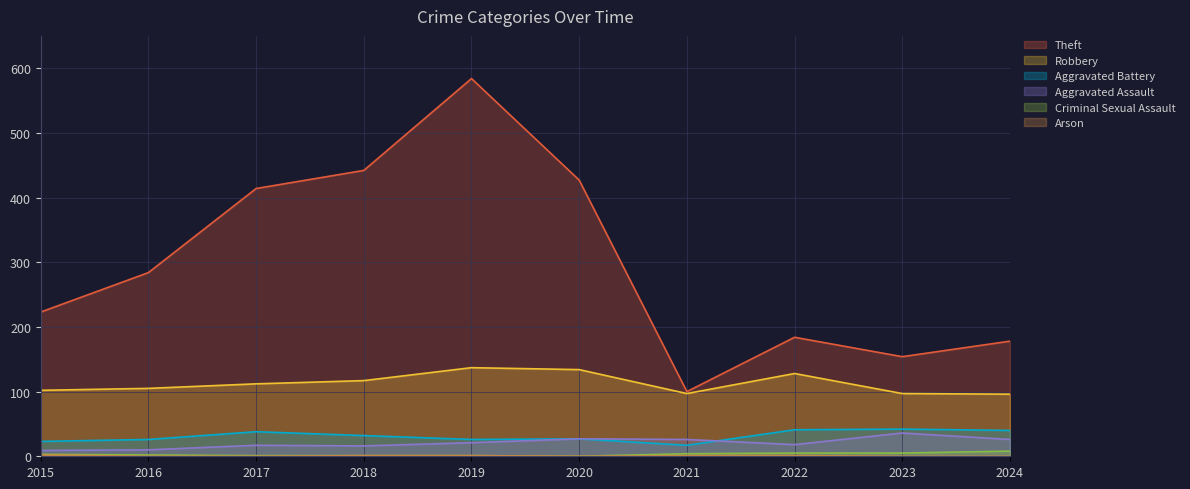

Reading left to right, transcribe all the data shown in this chart.

Theft: 2015=223	2016=284	2017=414	2018=442	2019=584	2020=427	2021=100	2022=184	2023=154	2024=178
Robbery: 2015=102	2016=105	2017=112	2018=117	2019=137	2020=134	2021=97	2022=128	2023=97	2024=96
Aggravated Battery: 2015=23	2016=26	2017=38	2018=32	2019=26	2020=27	2021=17	2022=41	2023=42	2024=40
Aggravated Assault: 2015=9	2016=10	2017=17	2018=16	2019=21	2020=27	2021=26	2022=18	2023=36	2024=26
Criminal Sexual Assault: 2015=3	2016=2	2017=1	2018=1	2019=1	2020=0	2021=4	2022=5	2023=5	2024=8
Arson: 2015=2	2016=0	2017=0	2018=1	2019=1	2020=0	2021=1	2022=1	2023=0	2024=0